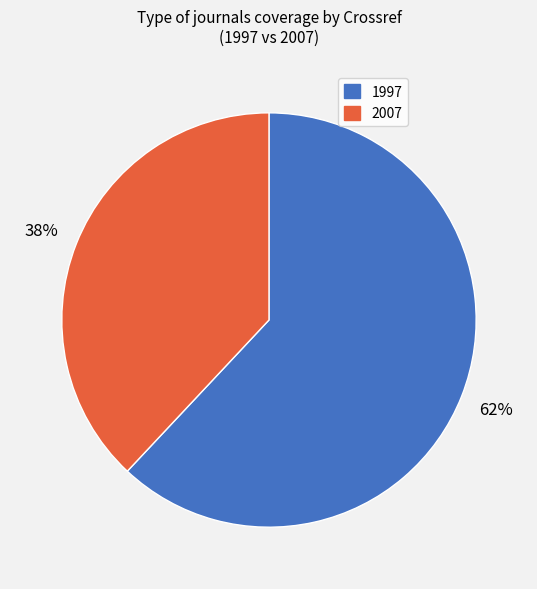

What is the smallest slice in the pie chart?

2007